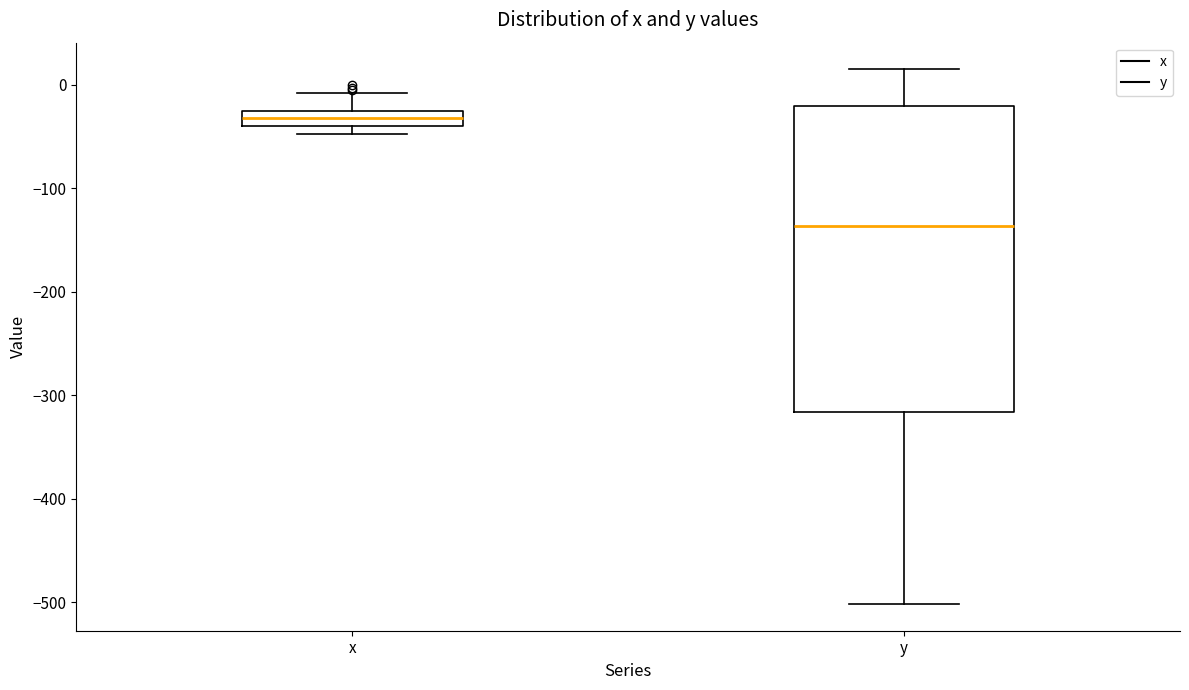

Which box's median line is the lowest?

y